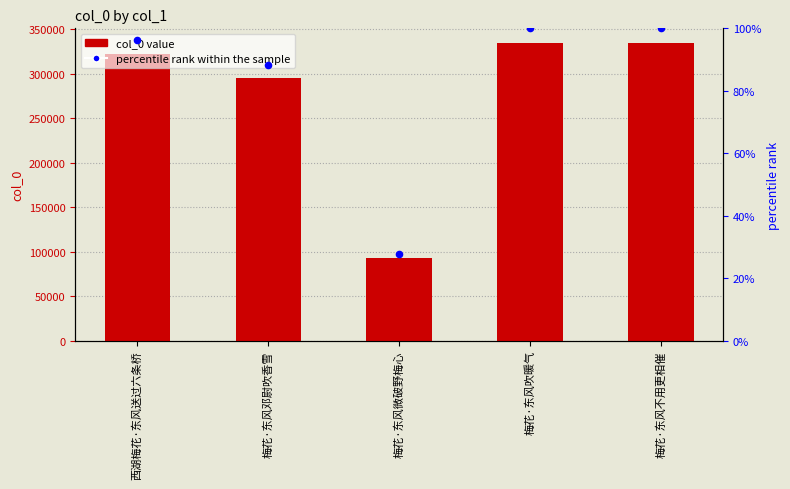

At which category is the sum across all series the highest?

梅花·东风不用更相催